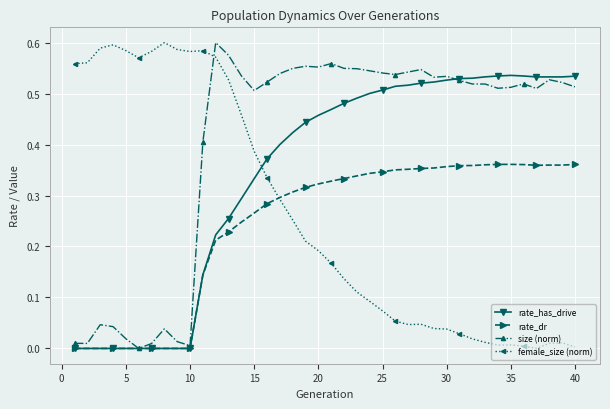

True or false: female_size (norm) has more than 0 interior local peaks.

True